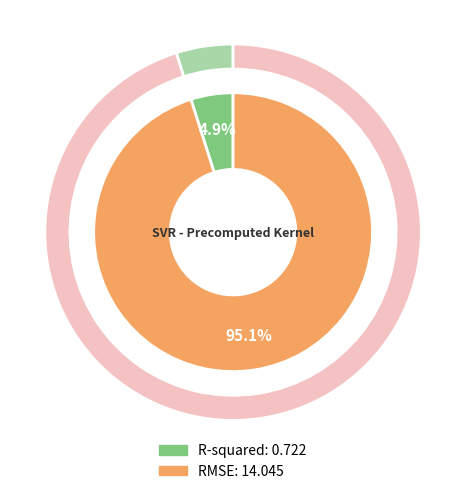

Which slice represents more than half of the pie?

RMSE